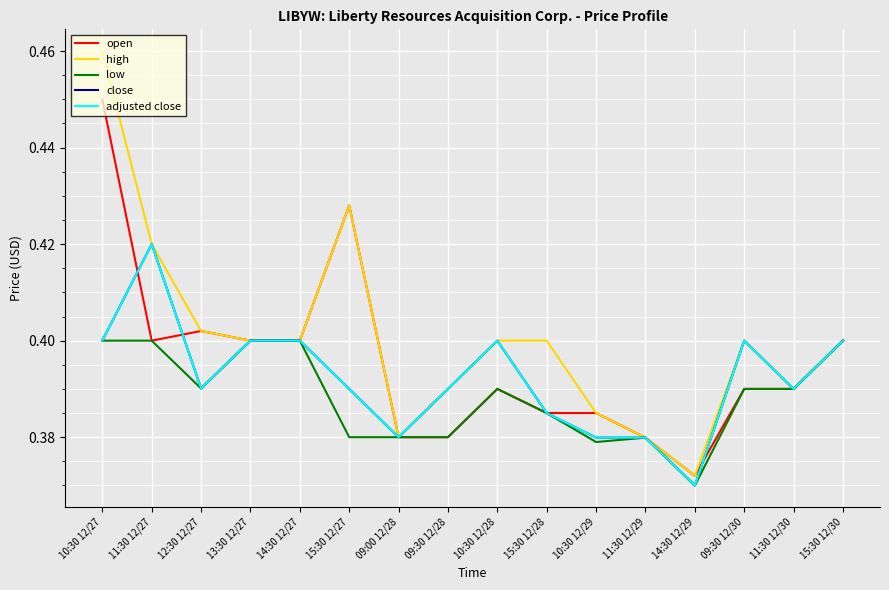

What is the total value across all series at 15:30 12/30?

2.0